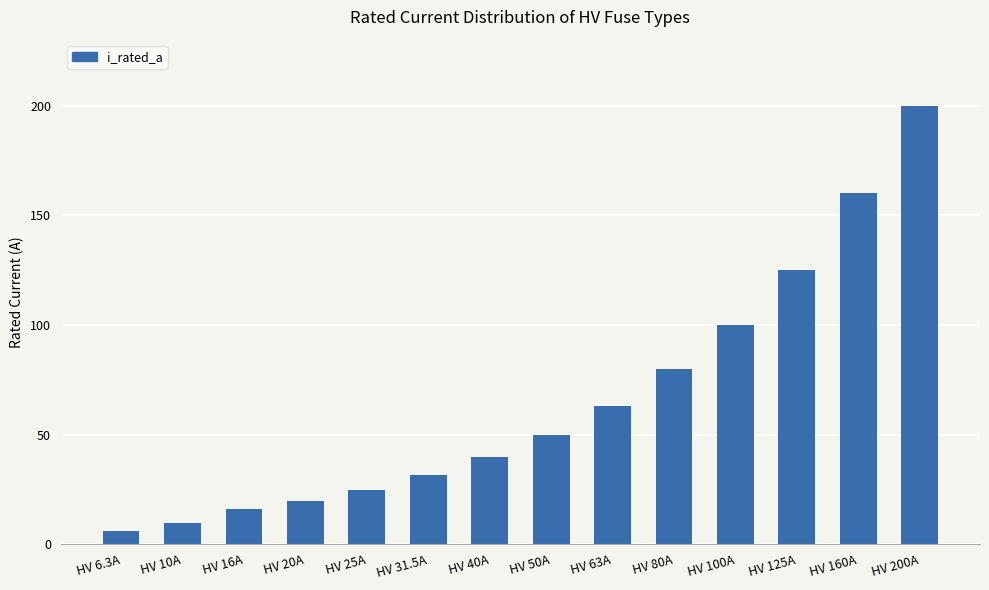

What is the maximum value shown in the chart?

200.0